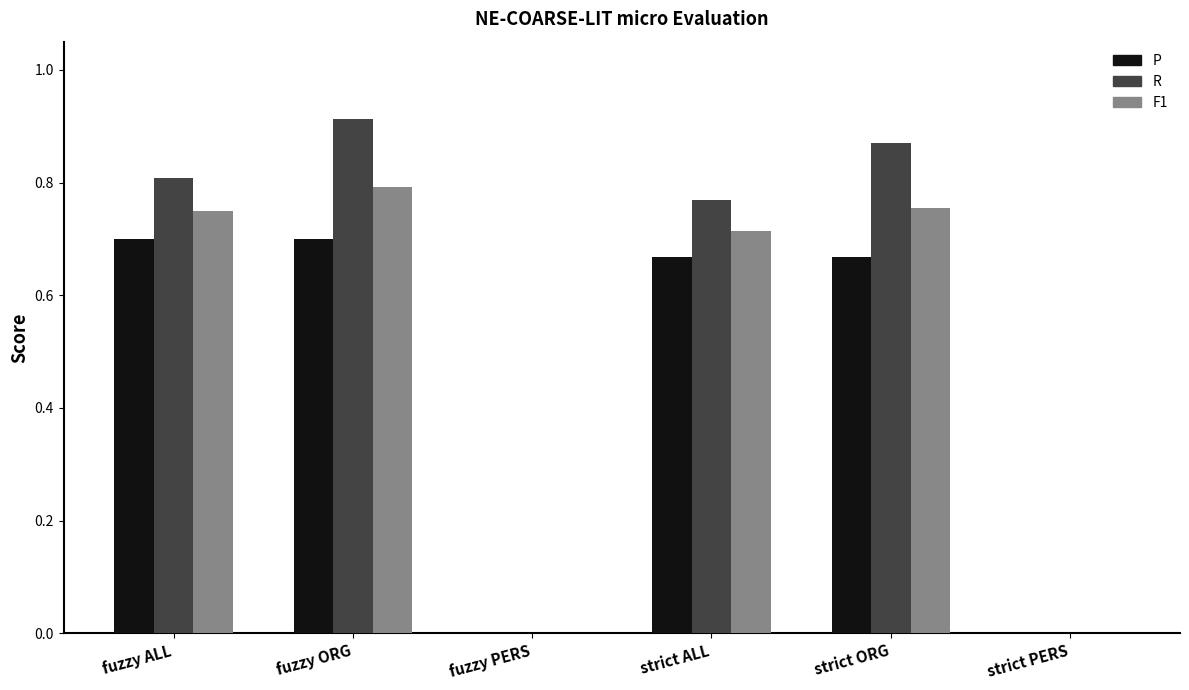

True or false: P has a value of 0.0 at strict PERS.

True